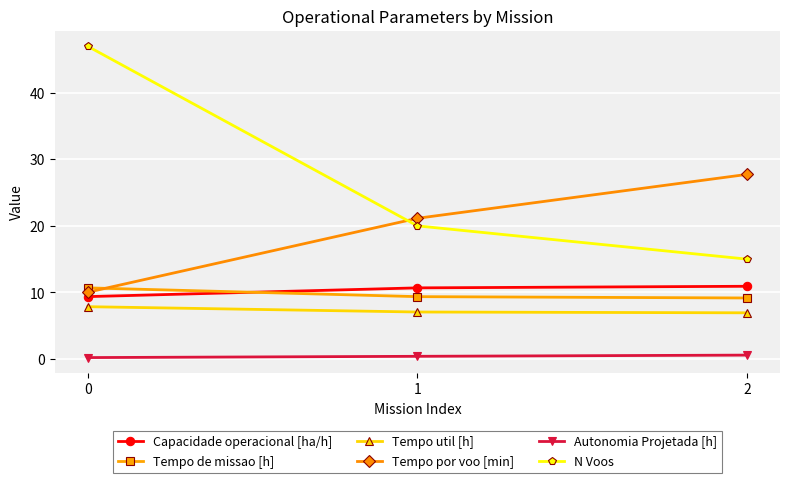

What is the approximate value of Tempo de missao [h] at 1?

9.4